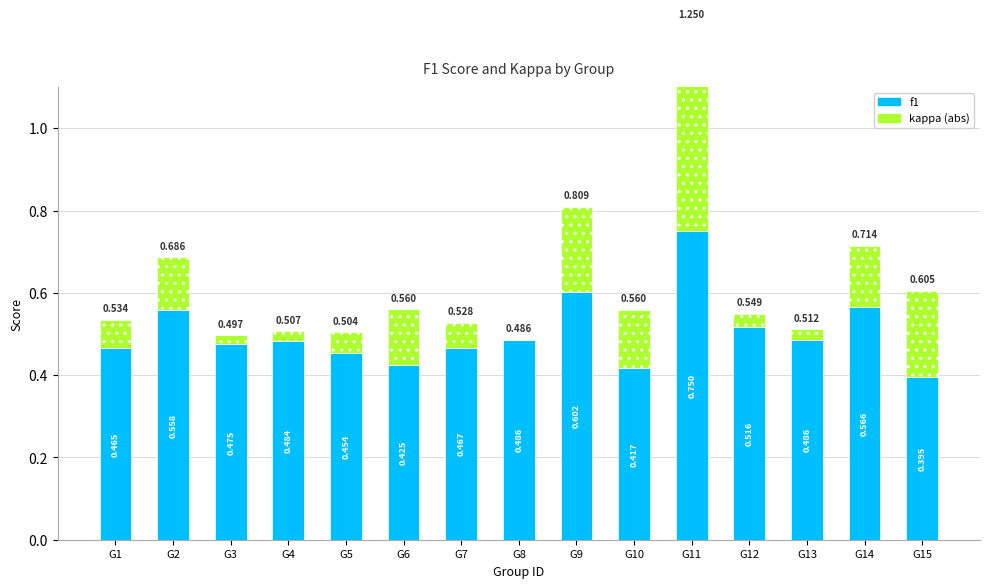

Reading left to right, transcribe all the data shown in this chart.

f1: 0.5	0.6	0.5	0.5	0.5	0.4	0.5	0.5	0.6	0.4	0.8	0.5	0.5	0.6	0.4
kappa (abs): 0.1	0.1	0.0	0.0	0.0	0.1	0.1	0.0	0.2	0.1	0.5	0.0	0.0	0.1	0.2